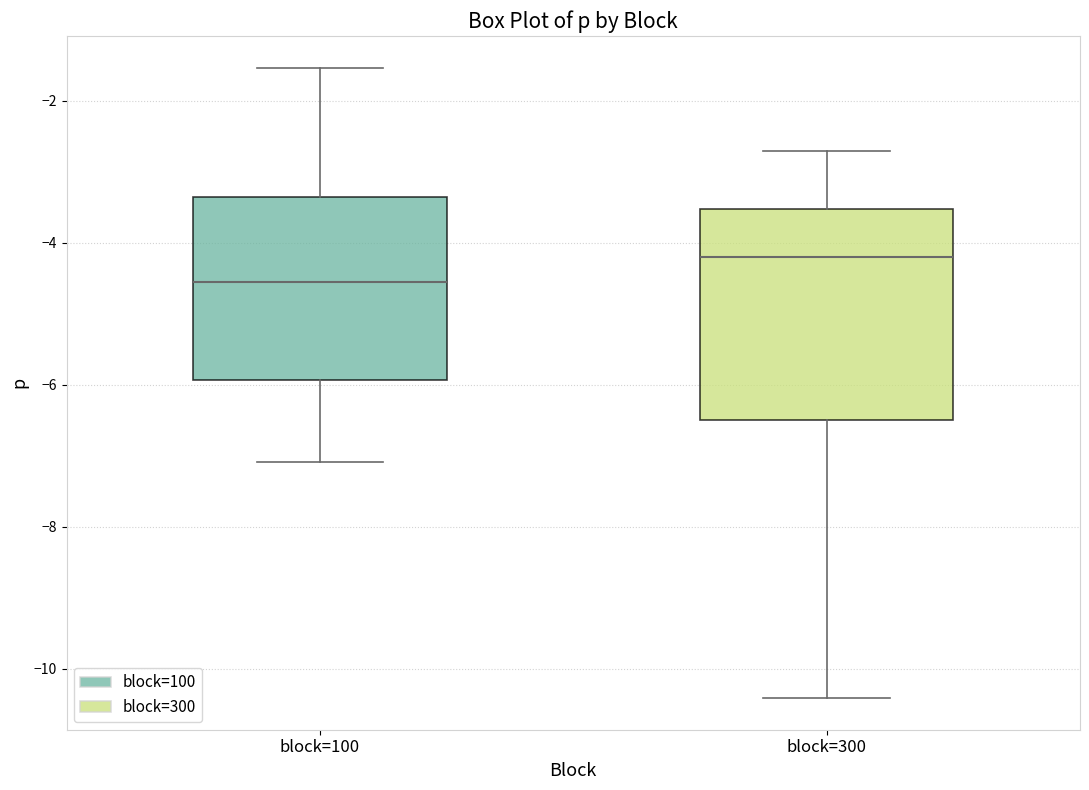

Where is the upper edge of the box for block=100 on the y-axis? The values are not printed on the chart, so give them approximately, as read against the axis.

-3.4